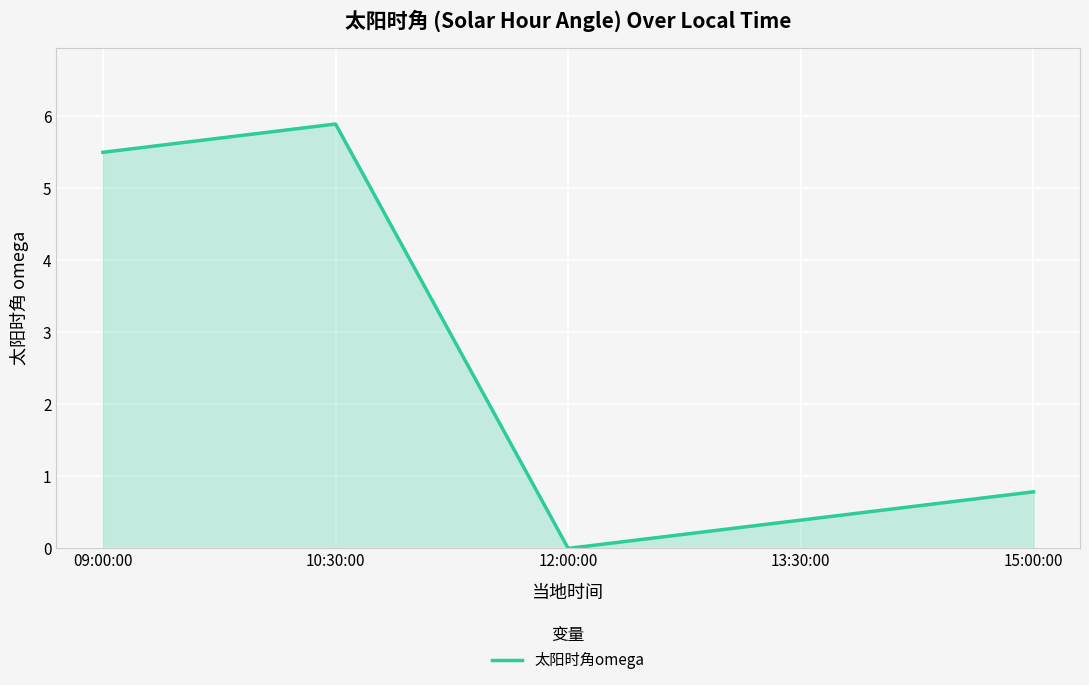

What is the sum of all values?

12.6